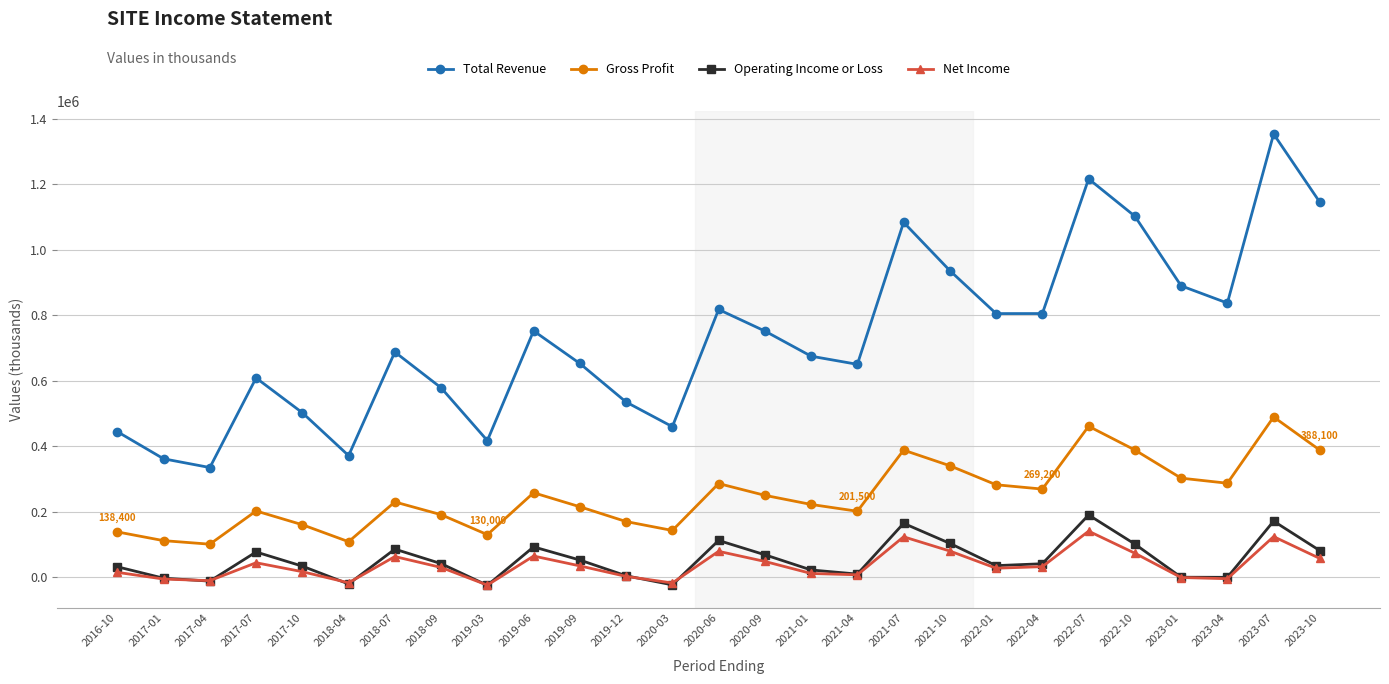

True or false: Total Revenue and Operating Income or Loss cross at least once.

False